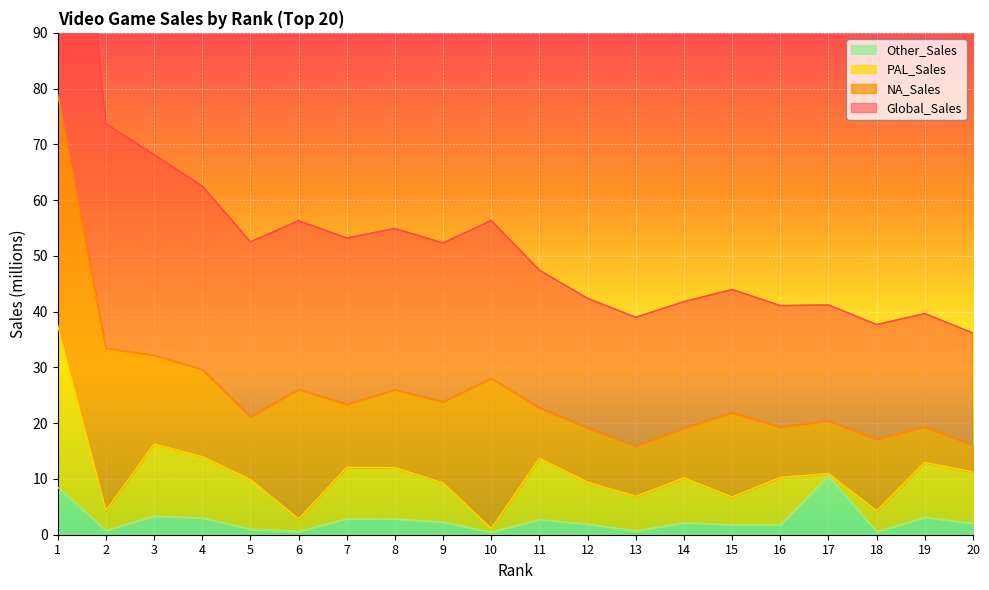

True or false: Other_Sales has a value of 2.1 at 14.

True